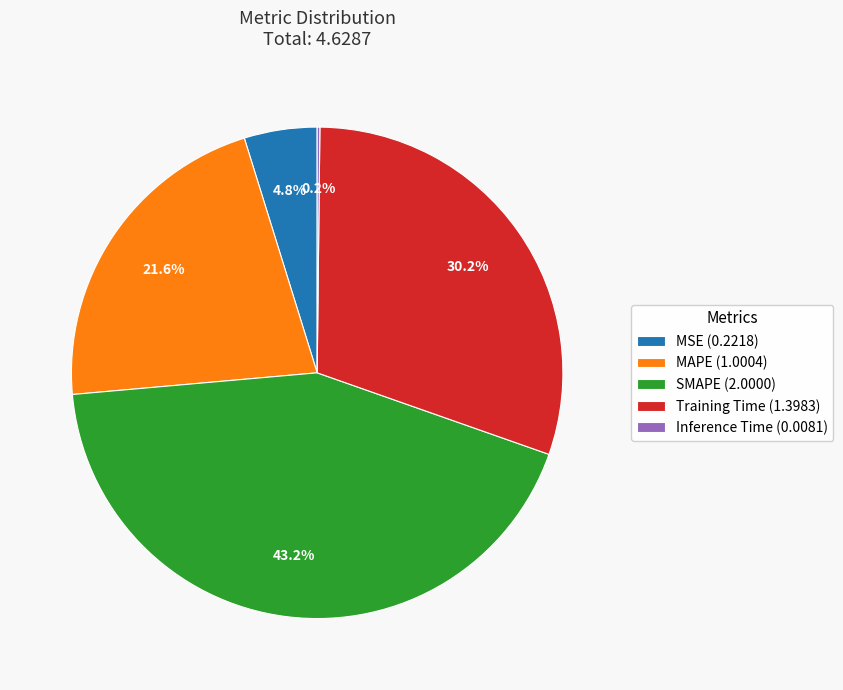

What percentage is the MAPE slice, to the nearest percent?

22%